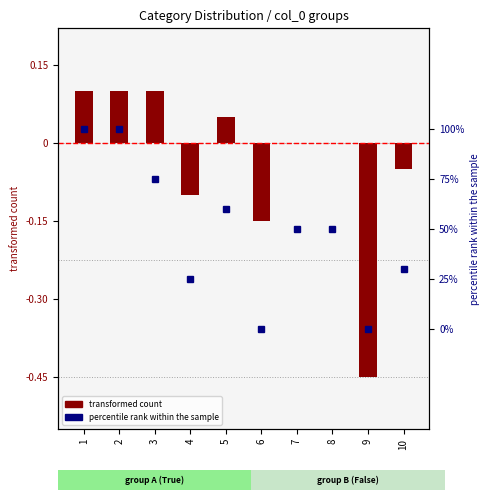

Between 1 and 6, which is larger?

1